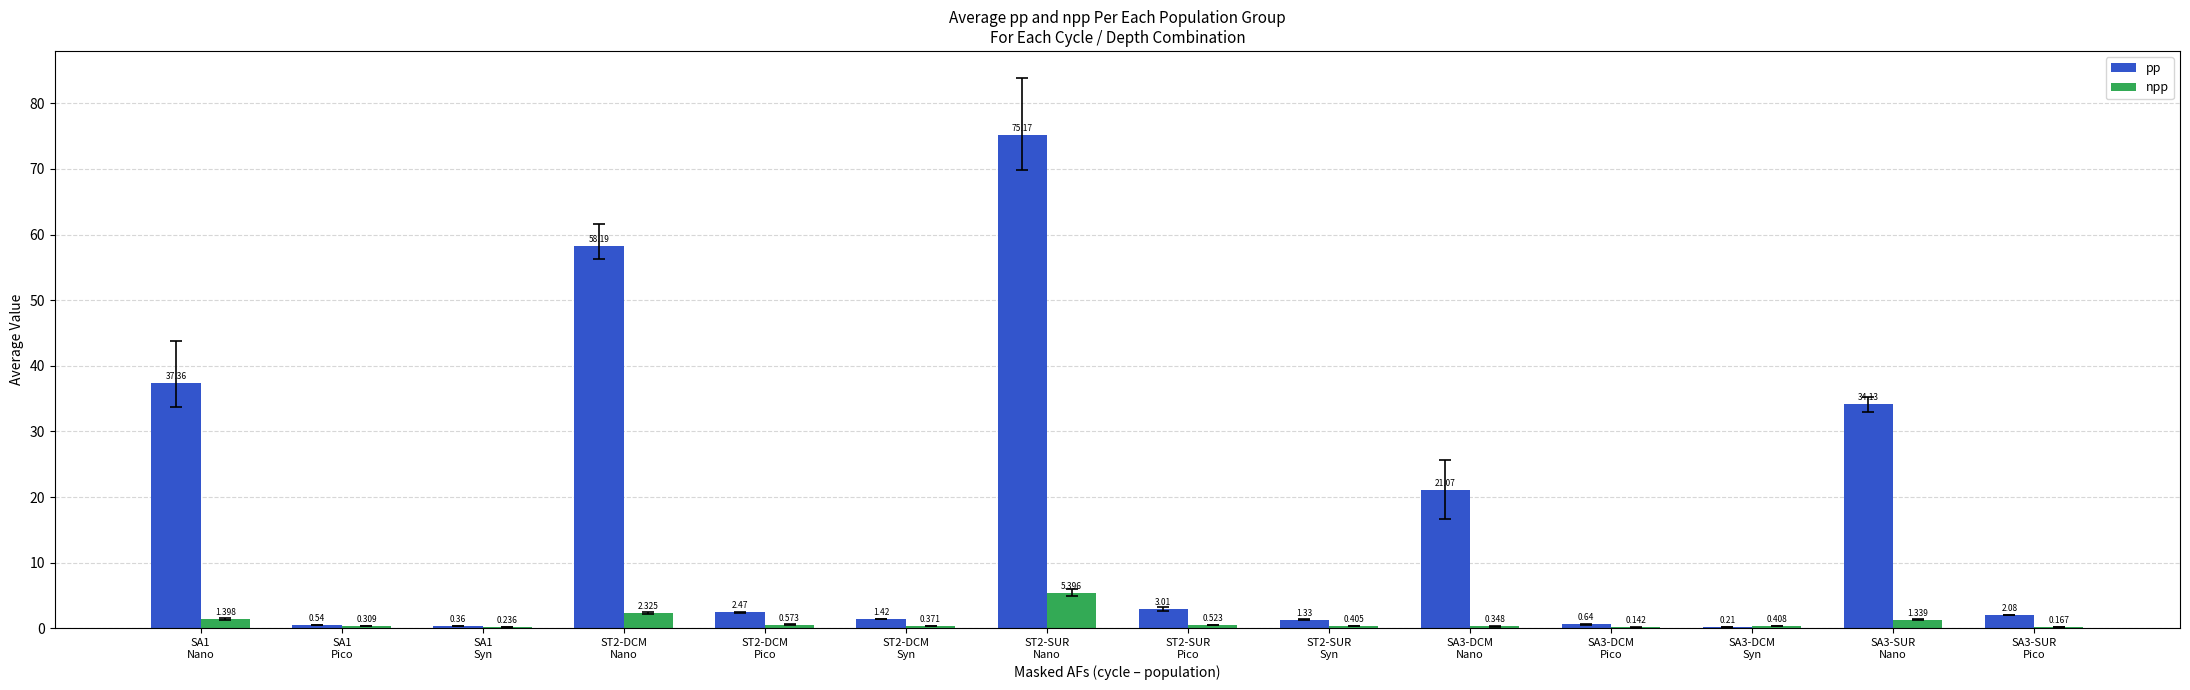

Which series has the largest total across all categories?

pp